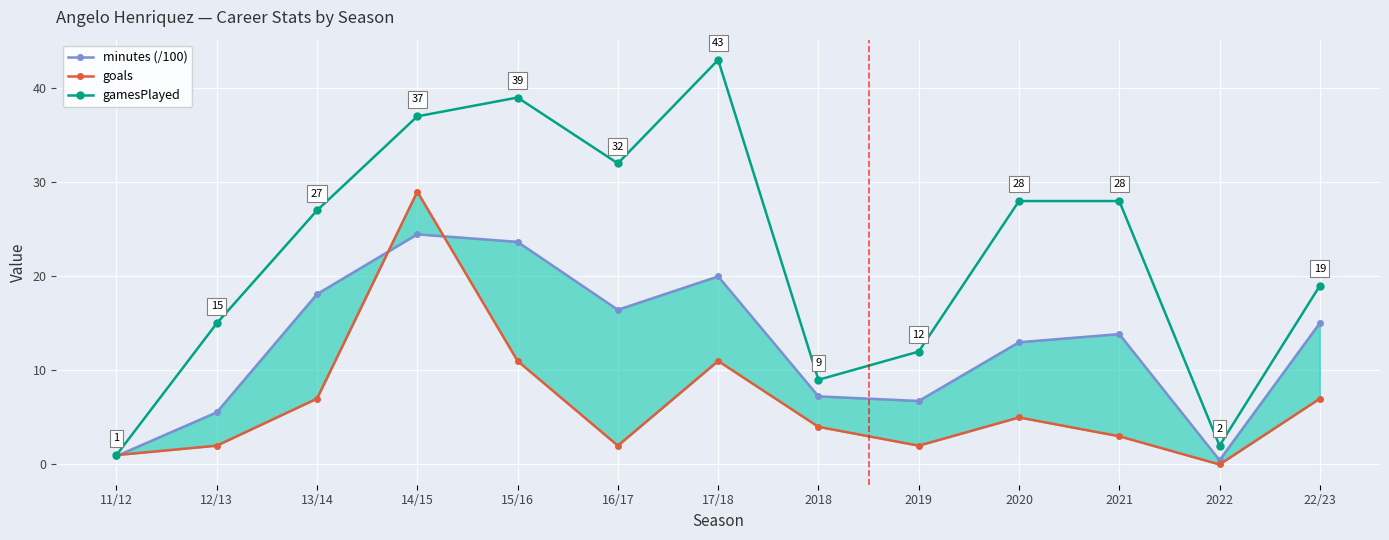

At which label does goals reach its peak?

14/15